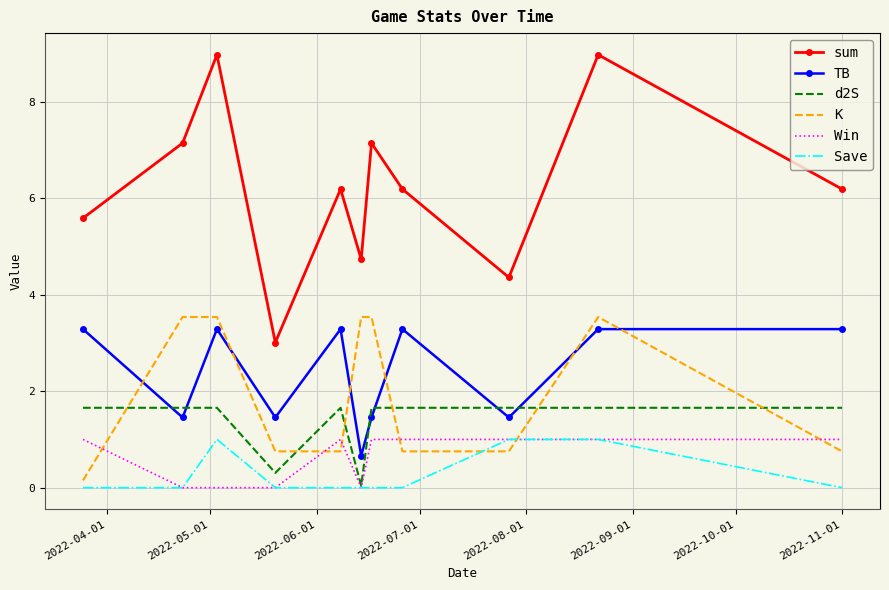

Which series has the widest spread of values?

sum